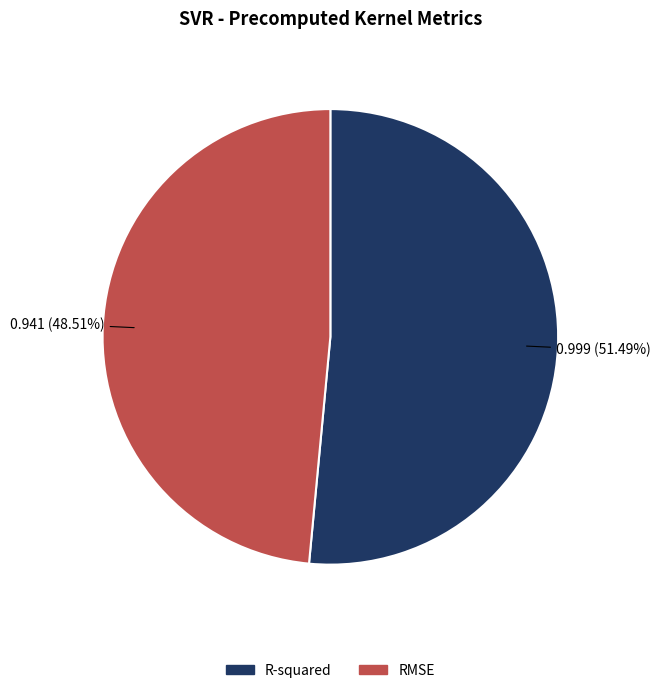

Between RMSE and R-squared, which is larger?

R-squared